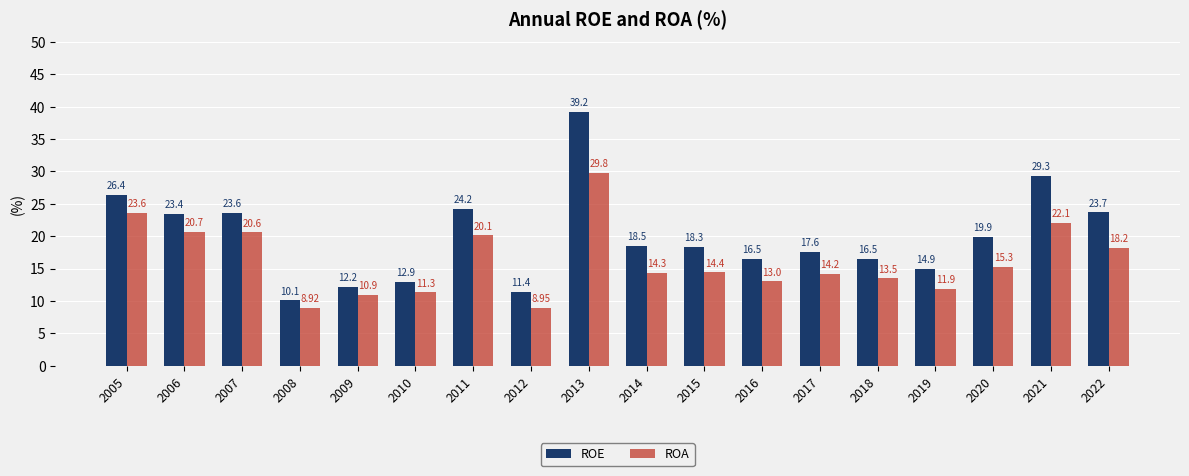

How many bars are there in each group?

2